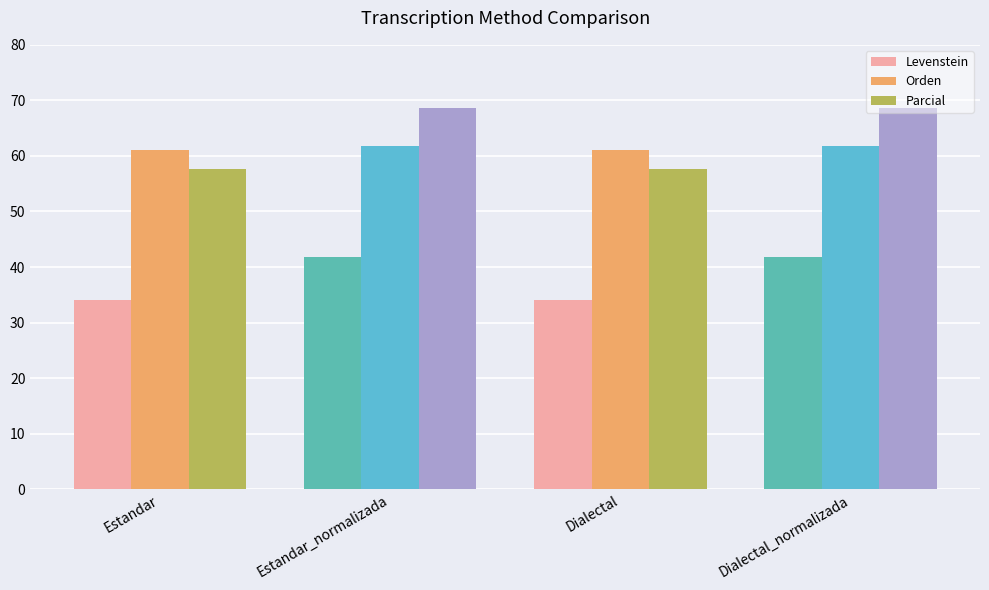

How many groups of bars are there?

4